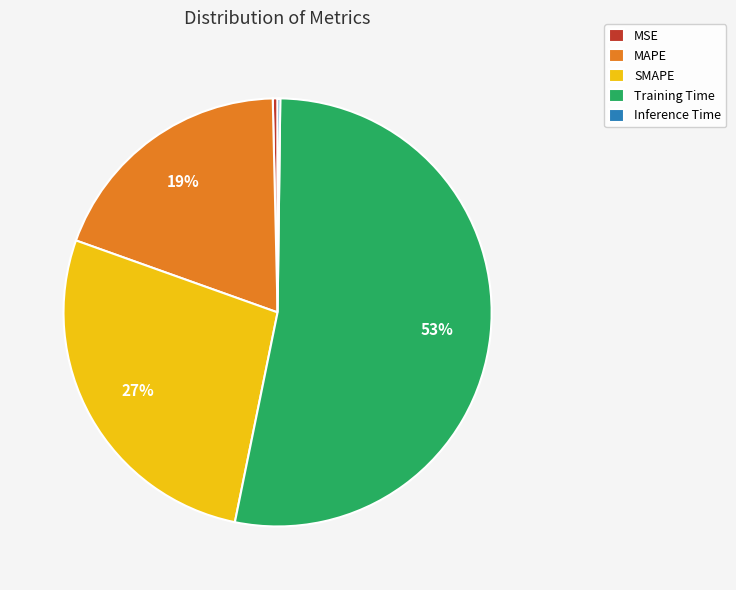

Is Training Time the majority of the pie?

Yes